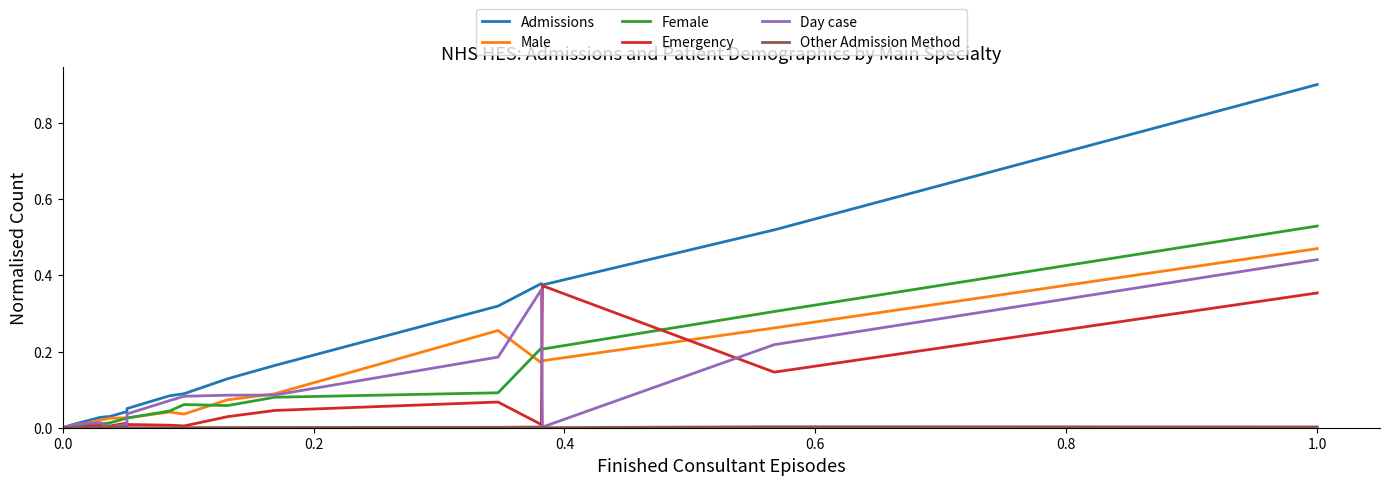

Which series has the largest total across all categories?

Admissions